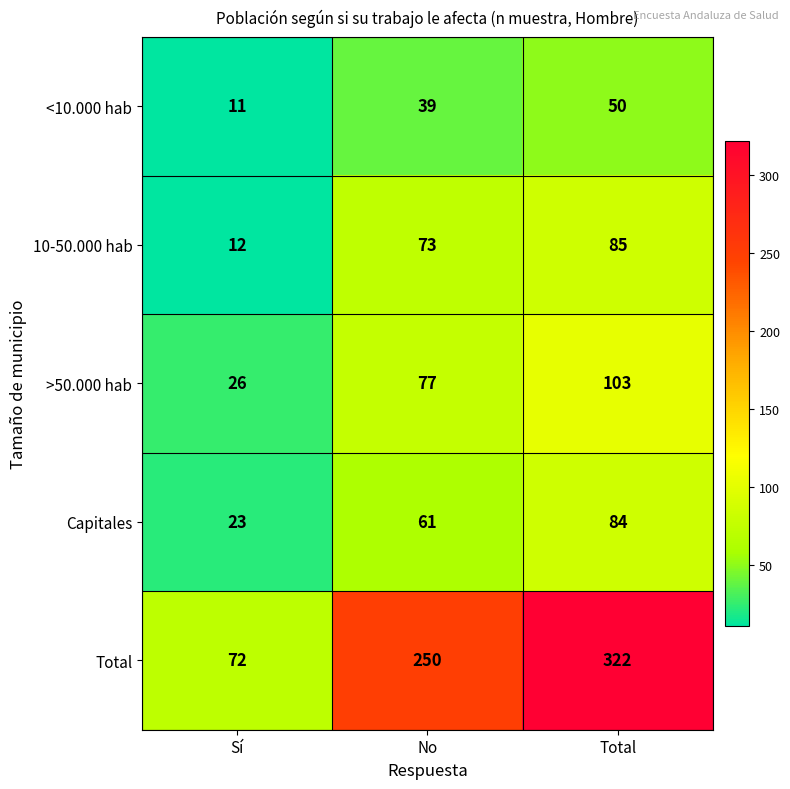

Reading left to right, what are all the values shown in this chart?

<10.000 hab: 11	39	50
10-50.000 hab: 12	73	85
>50.000 hab: 26	77	103
Capitales: 23	61	84
Total: 72	250	322